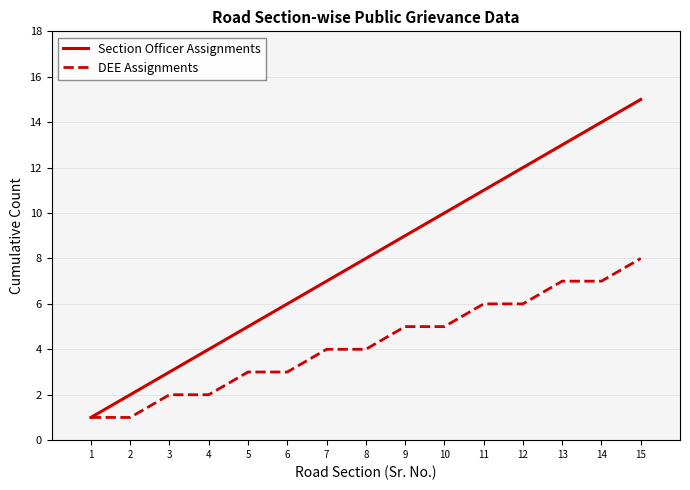

What is the sum of the Section Officer Assignments values at 11 and 13?

24